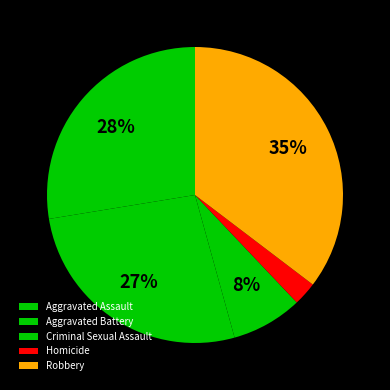

To the nearest percent, what is the difference between the largest and smallest slice percentages?

33%